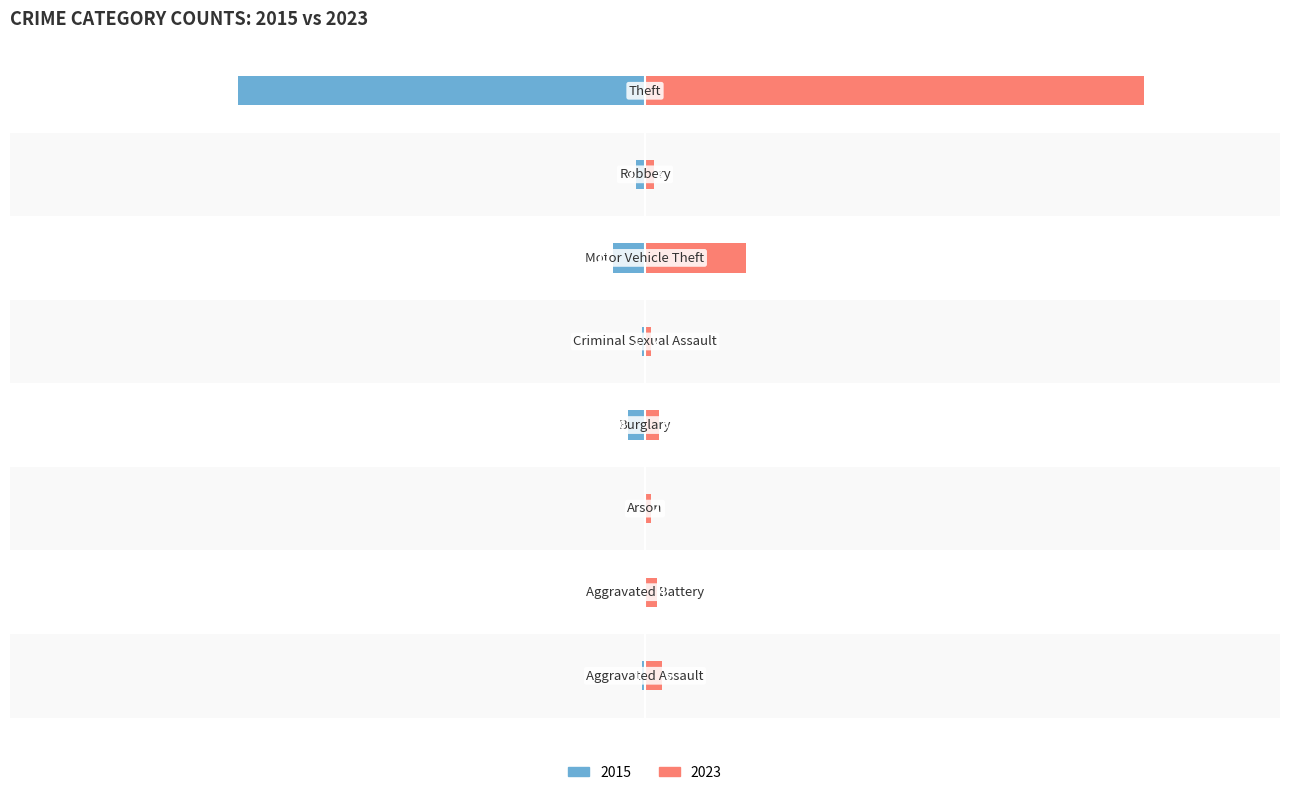

How many bars are there in each group?

2